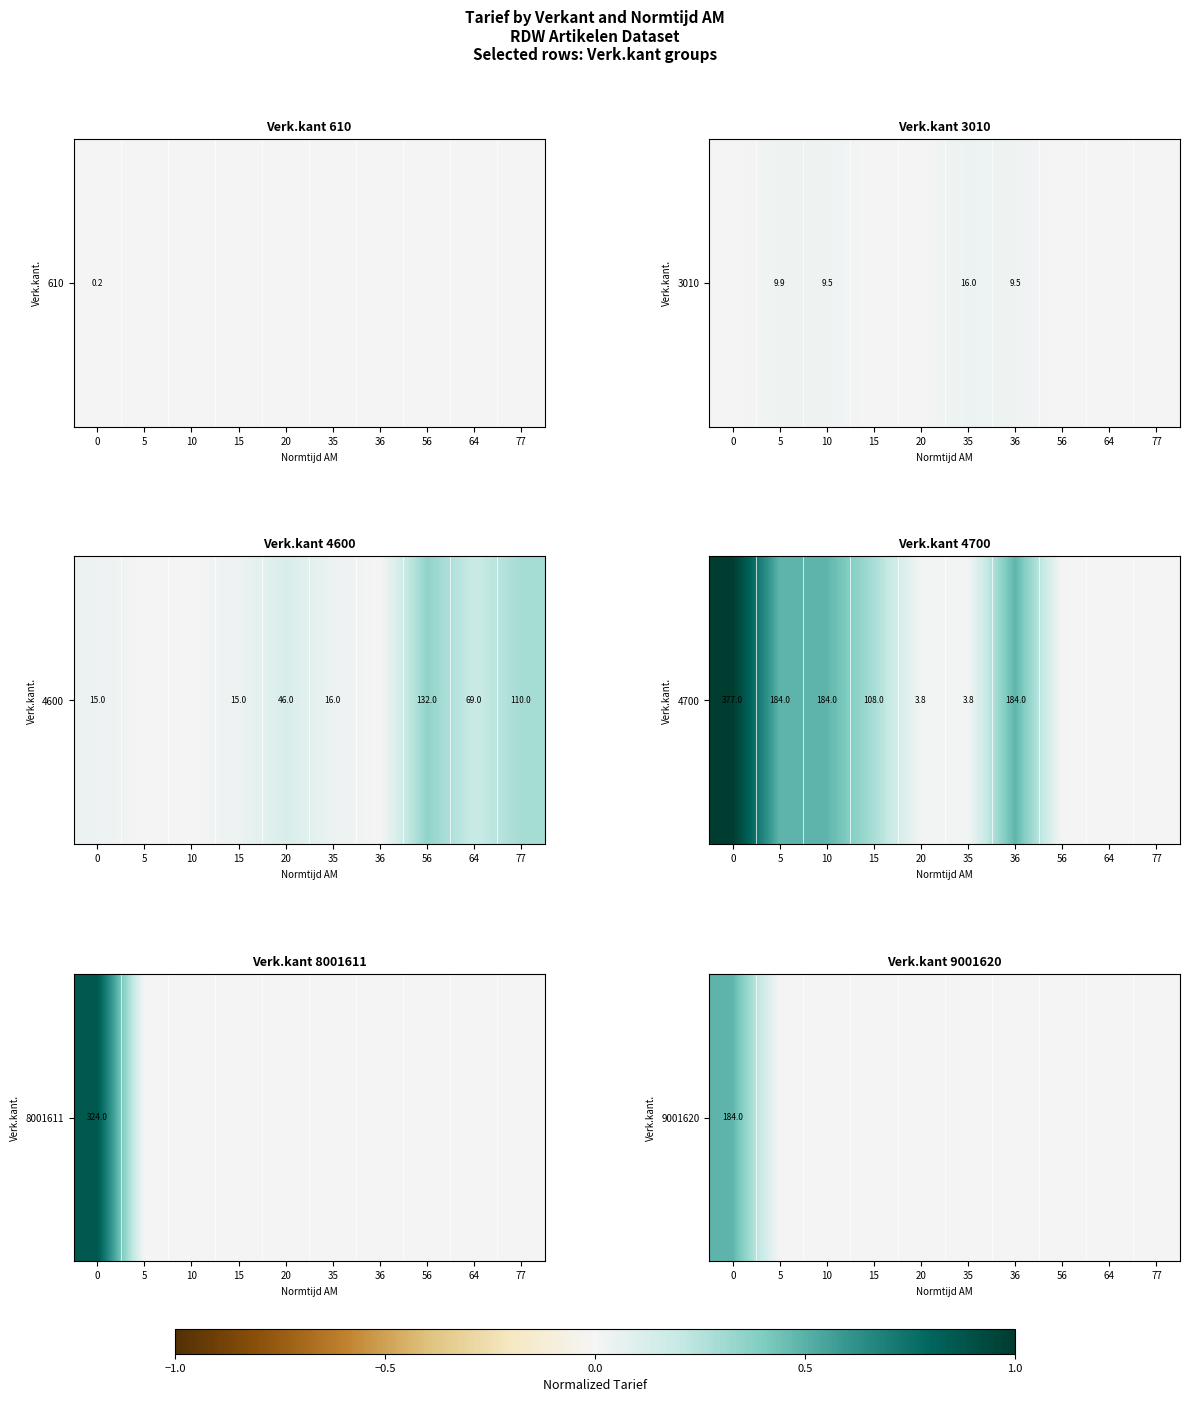

Count the number of values greater than 0.

1